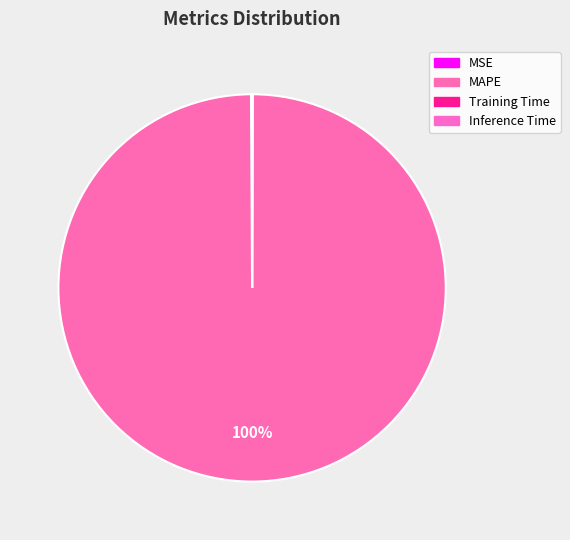

What percentage is the MAPE slice, to the nearest percent?

100%